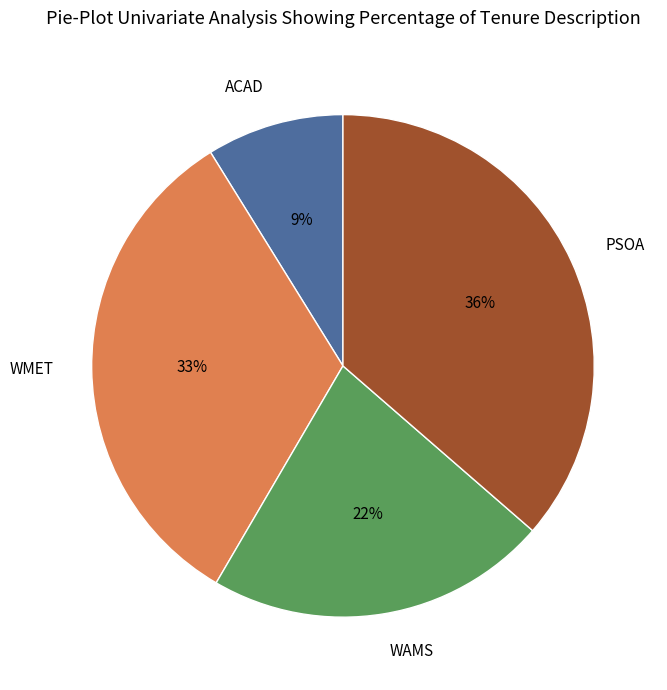

To the nearest percent, what is the difference between the ACAD and WAMS slice percentages?

13%